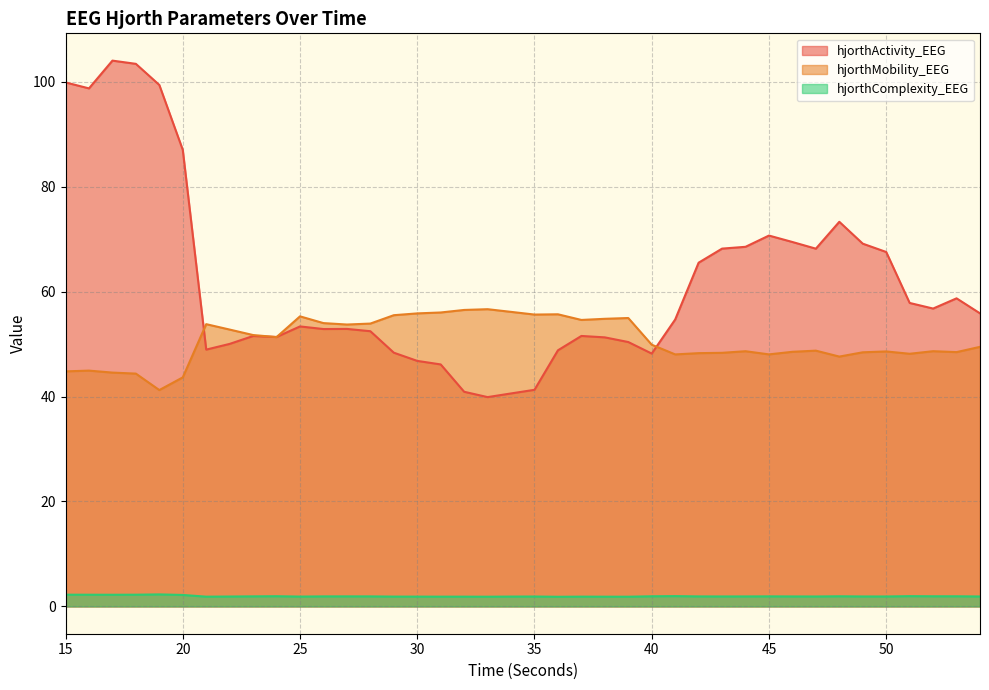

After their last crossing, which series has the higher values: hjorthMobility_EEG or hjorthActivity_EEG?

hjorthActivity_EEG